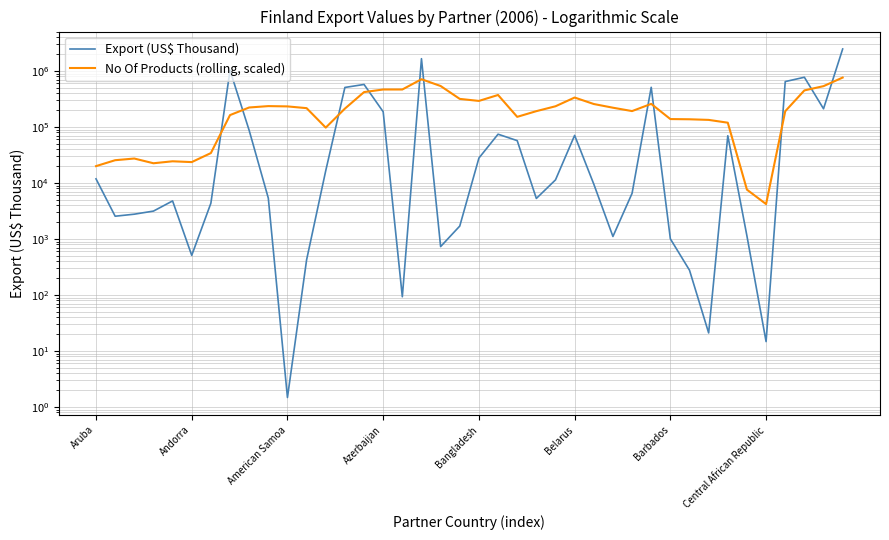

At which label does Export (US$ Thousand) first exceed 9555?

Aruba